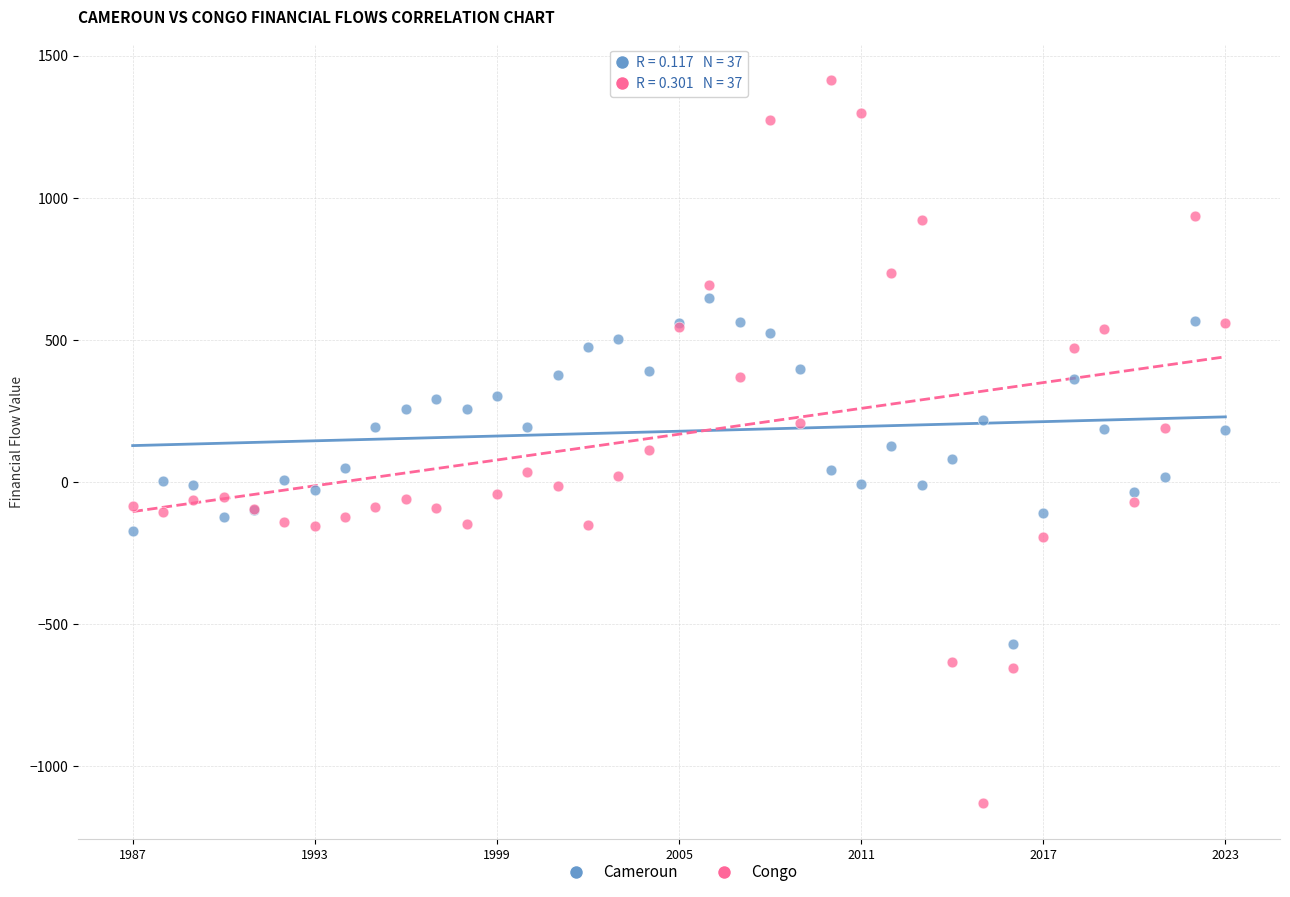

Which series contains the highest Y value?

Congo